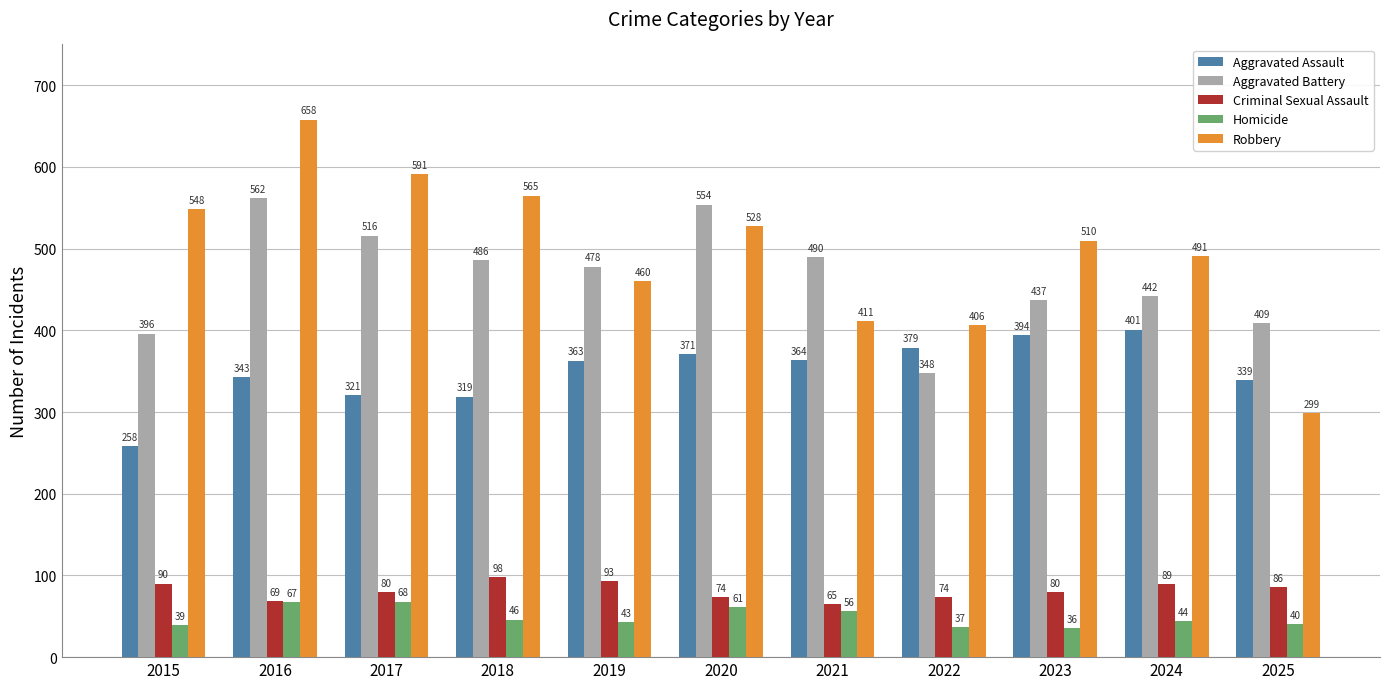

What is the difference between the Homicide values at 2017 and 2020?

7